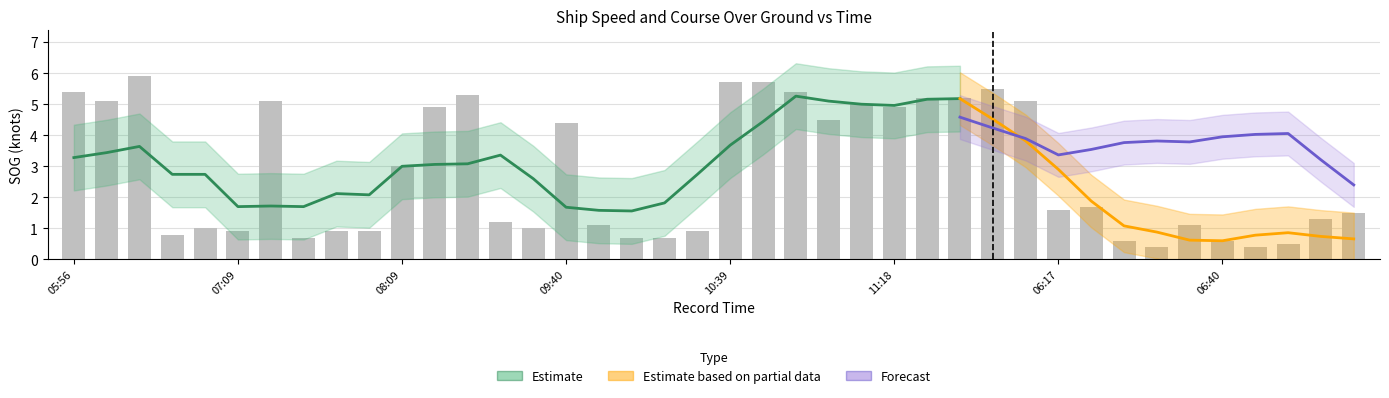

At which label does the data first exceed 1?

05:56